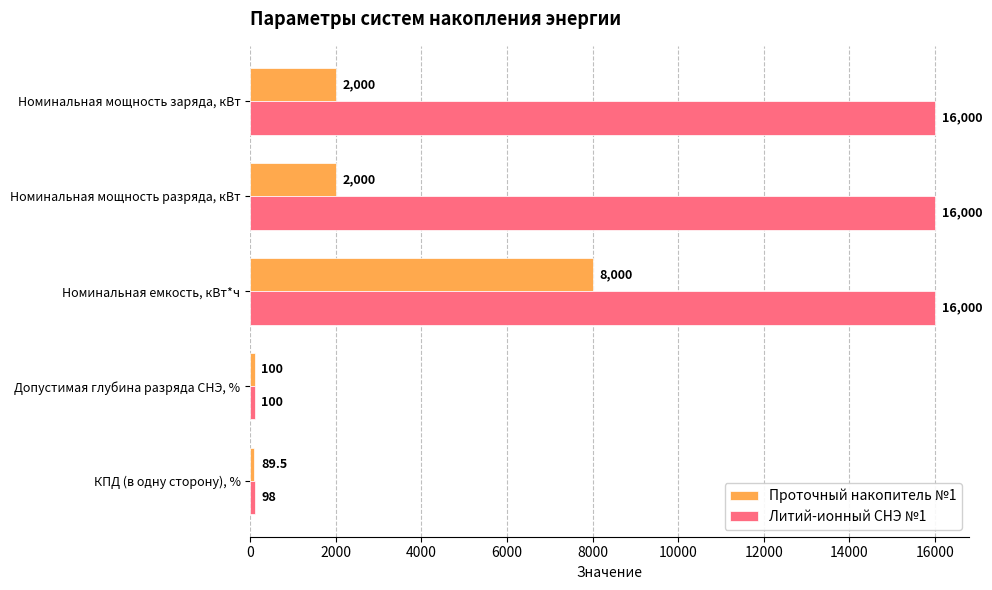

The Литий-ионный СНЭ №1 series shows 27990.5 at Номинальная мощность заряда, кВт. True or false?

False